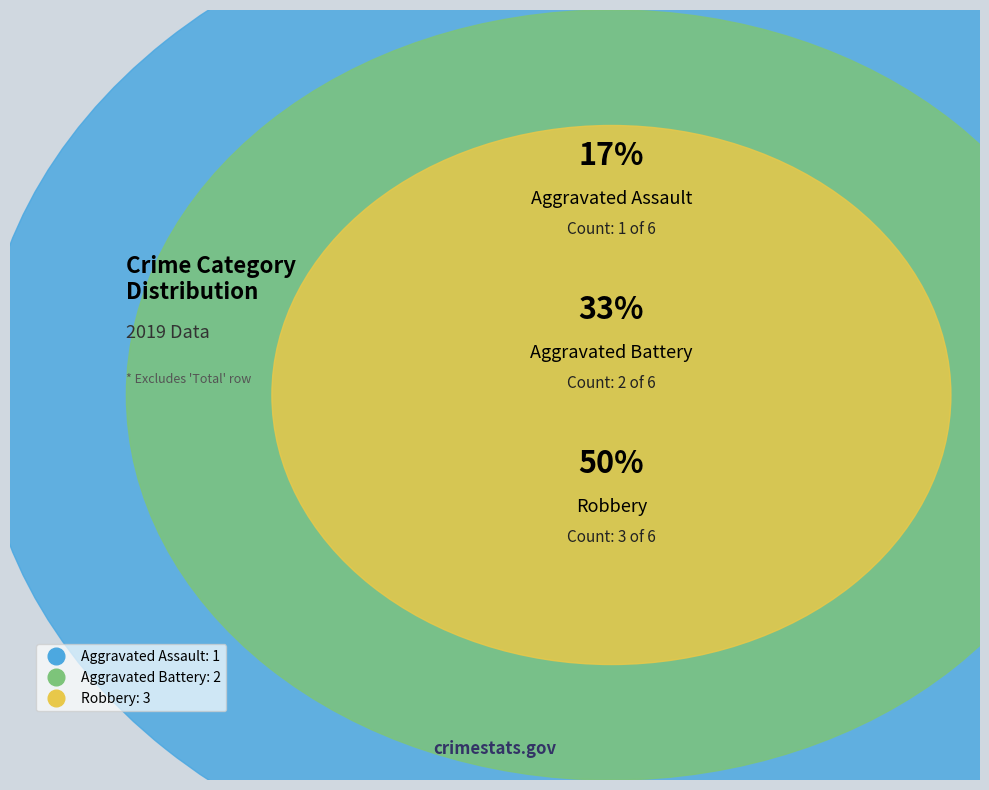

True or false: Aggravated Assault accounts for 17% of the total.

True